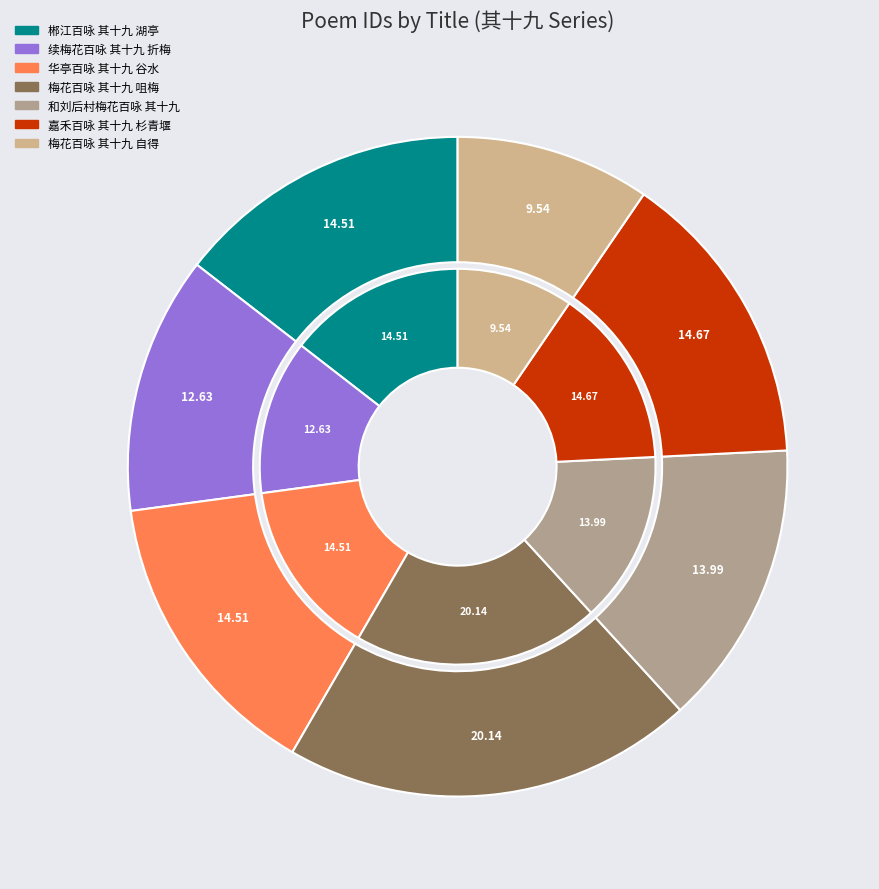

What percentage is the 和刘后村梅花百咏 其十九 slice, to the nearest percent?

14%